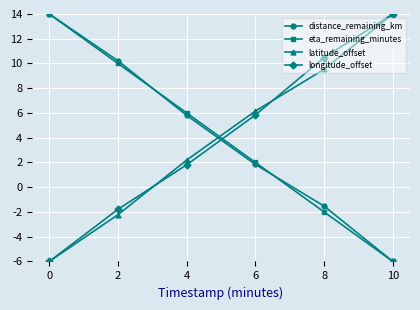

What is the minimum value for distance_remaining_km?

-6.0